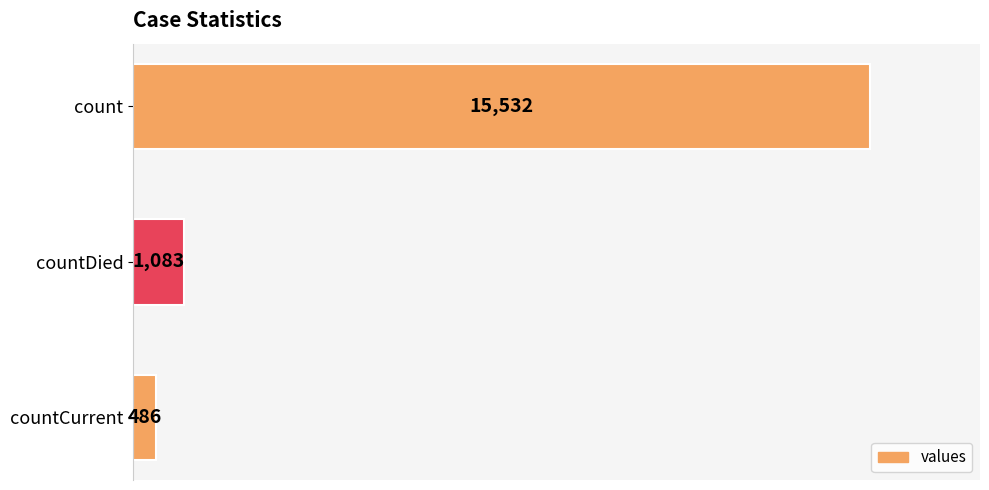

Reading bottom to top, list all the values displayed in this chart.

486	1083	15532